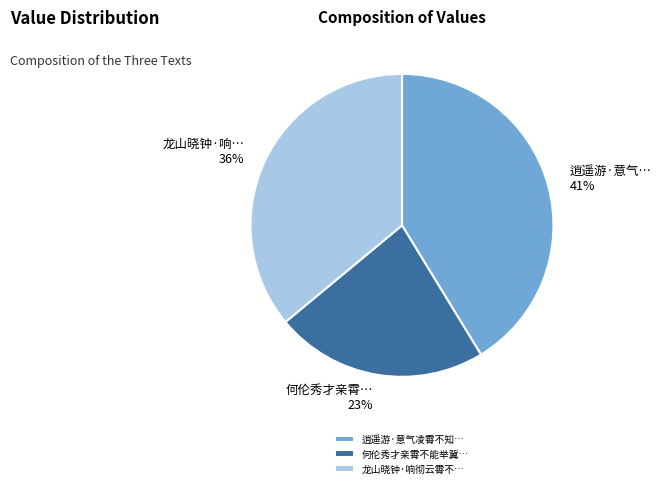

To the nearest percent, what portion does 何伦秀才亲霄不能举冀… represent?

23%